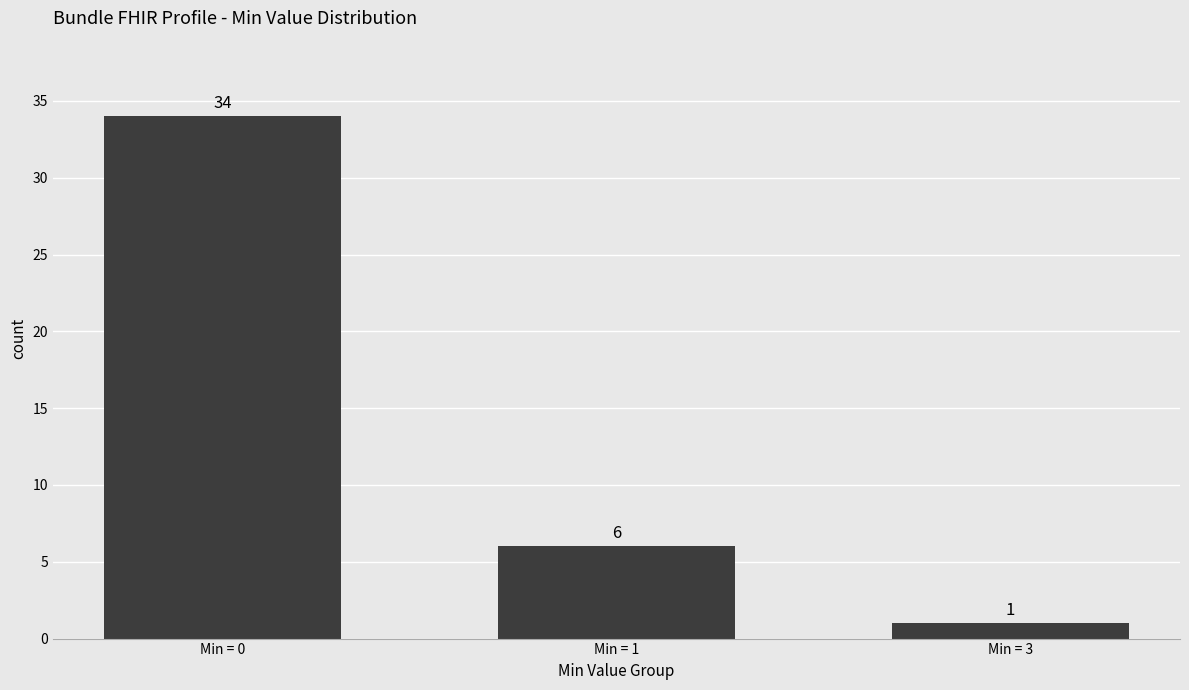

Where does the data first go above 6?

Min = 0